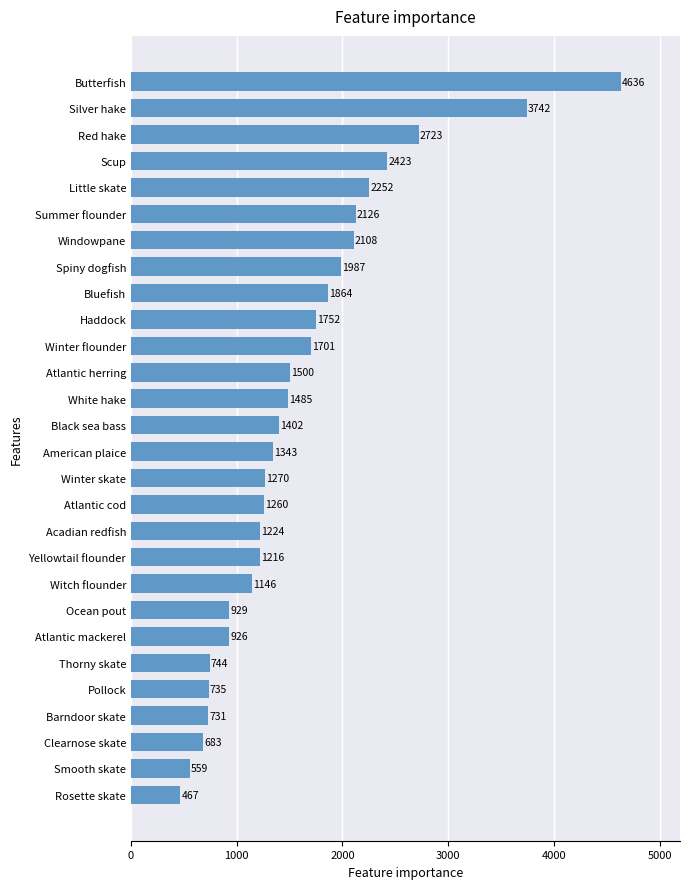

At which label is the value closest to 2551?

Scup